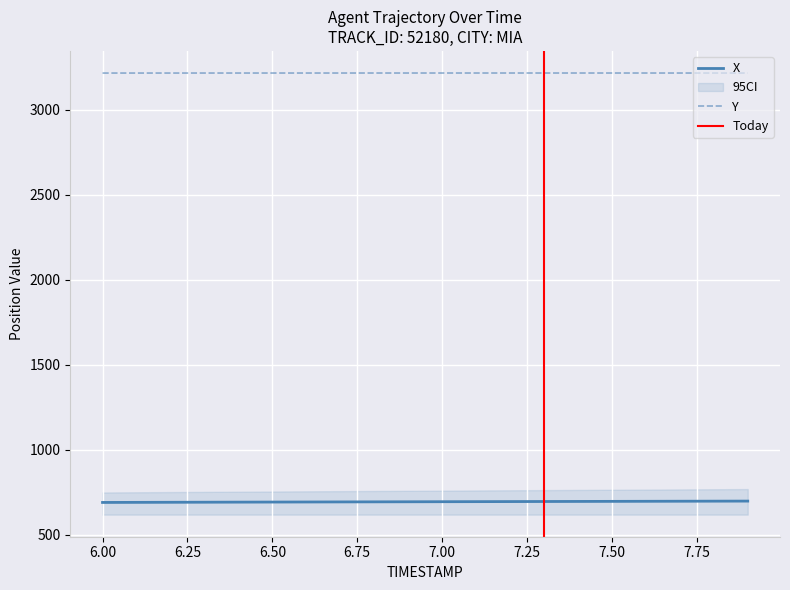

At which label does X first exceed 694?

6.9